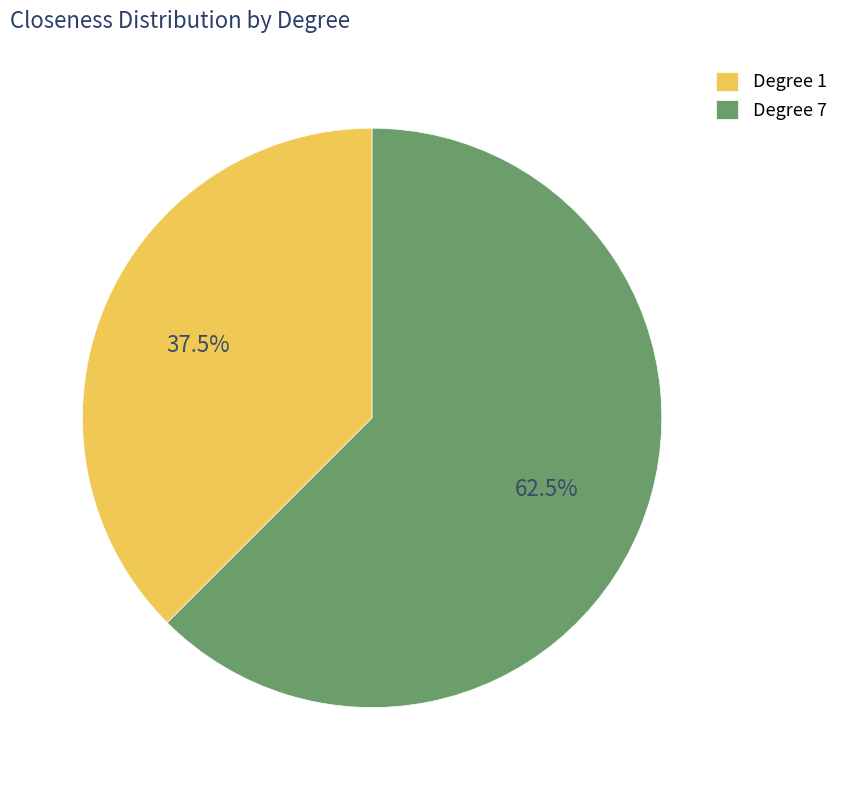

How much of the chart is everything except Degree 7?

37.5%